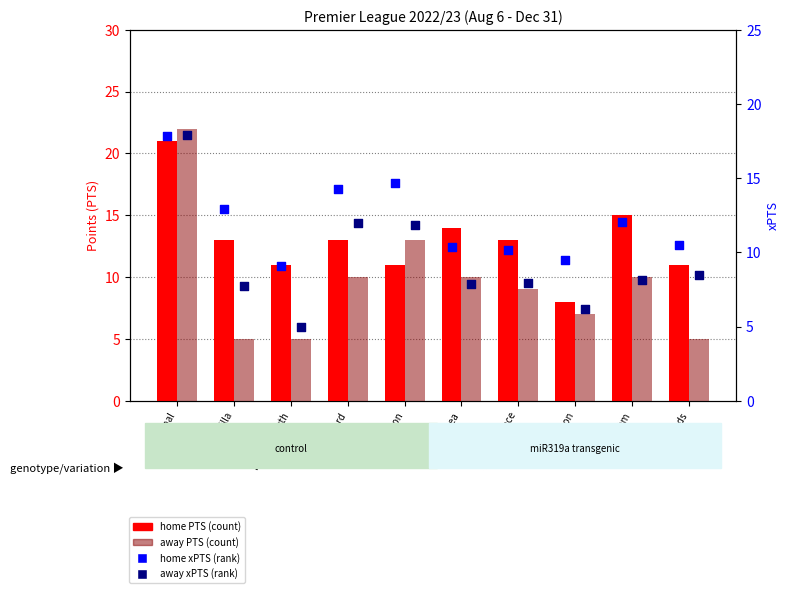

Which series contains the lowest Y value?

away PTS